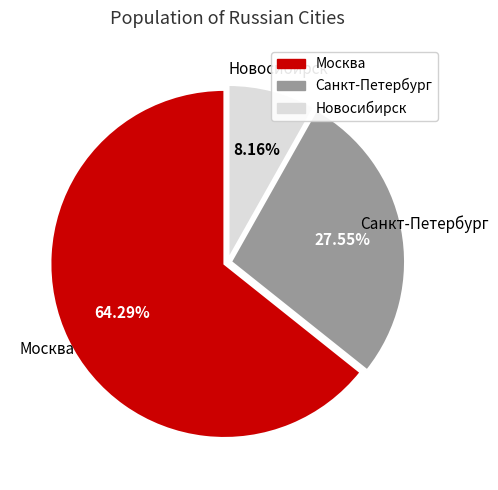

Does Москва represent more than half of the total?

Yes